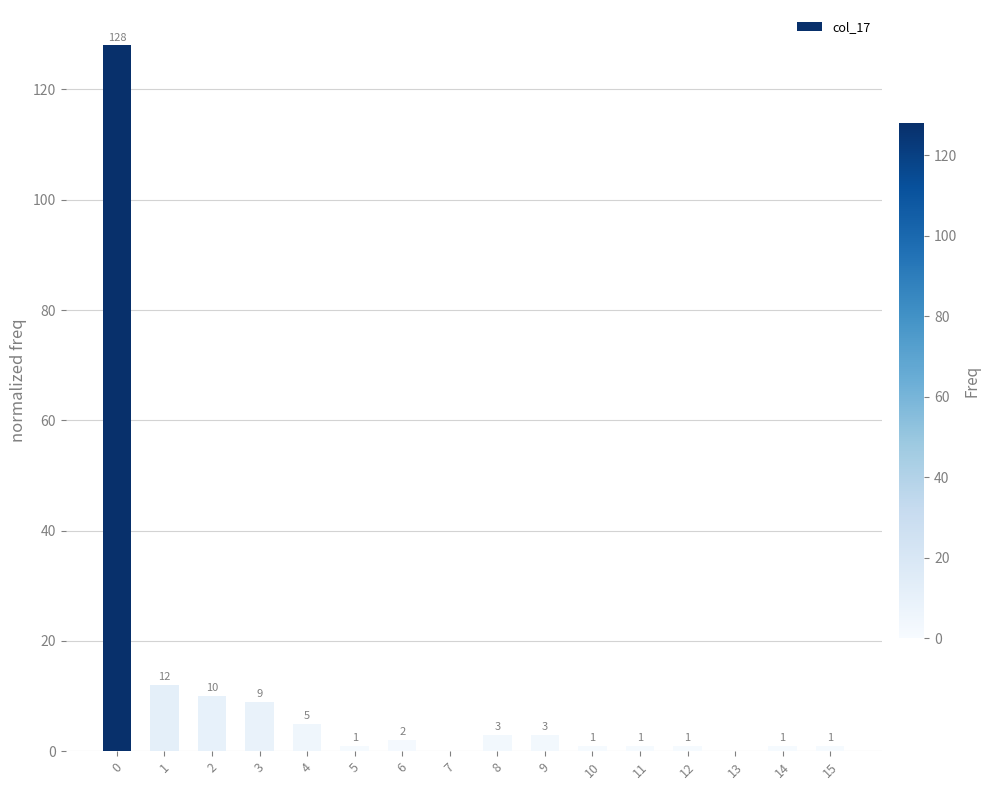

What is the difference between the values at 1 and 14?

11